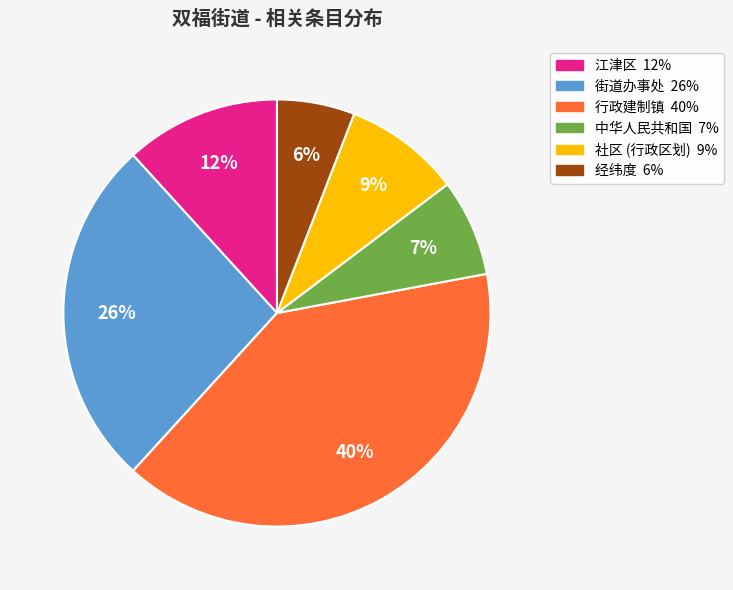

How many segments does this pie chart have?

6